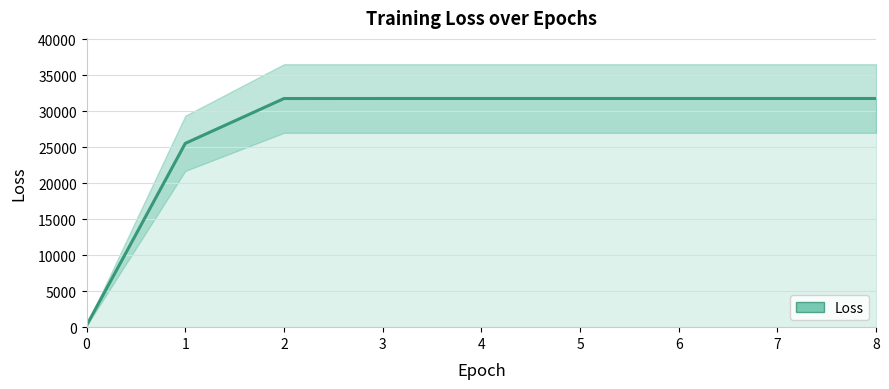

What is the sum of the values at 5 and 0?

32013.1